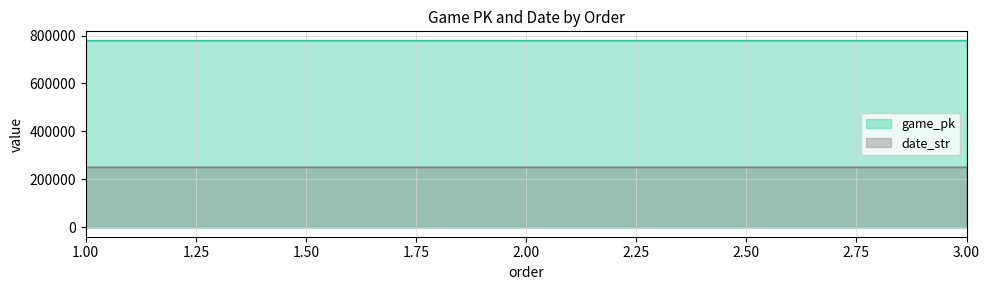

What is the total value across all series at 2?

1028898